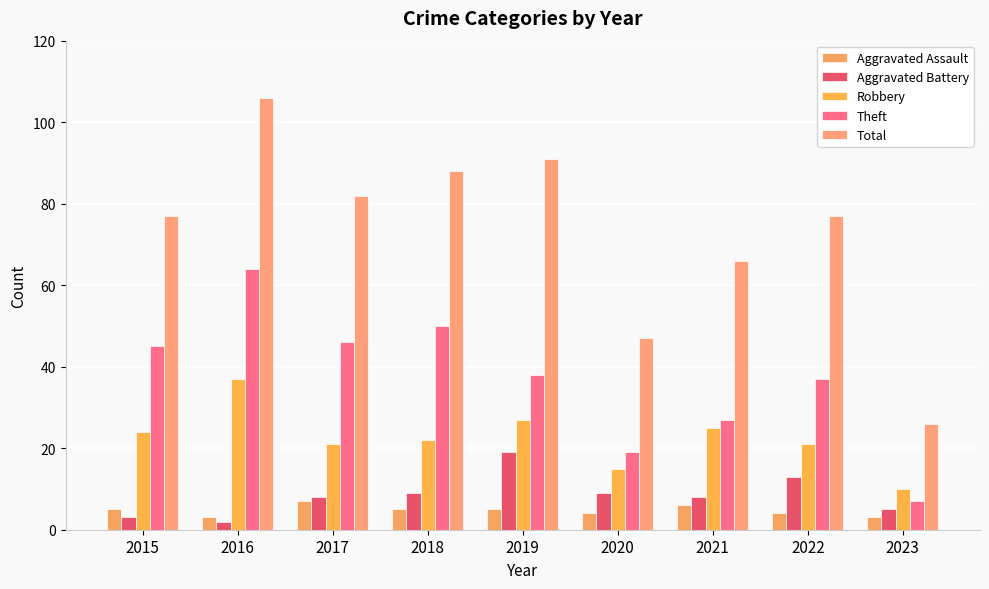

How many groups of bars are there?

9